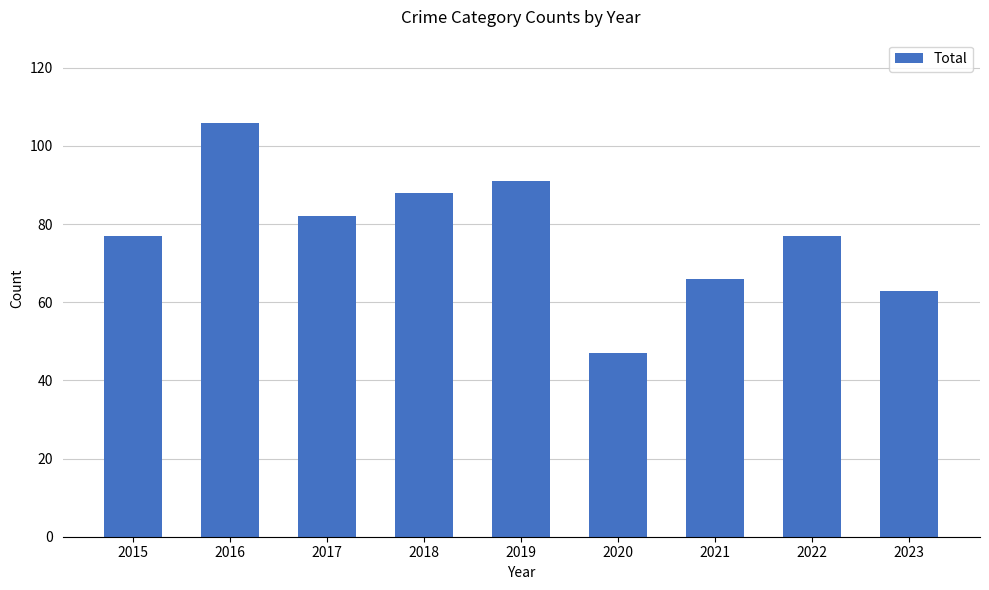

The value at 2020 is 47. True or false?

True